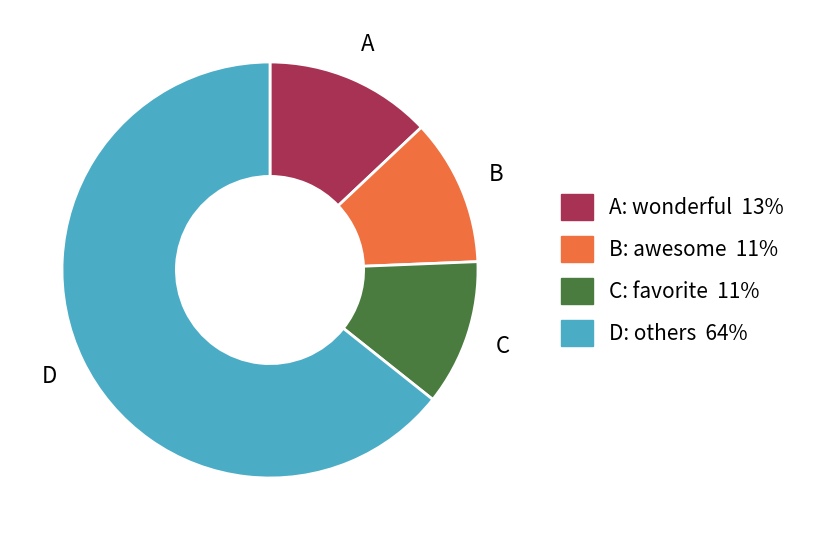

Is there any slice that represents more than half of the pie?

Yes